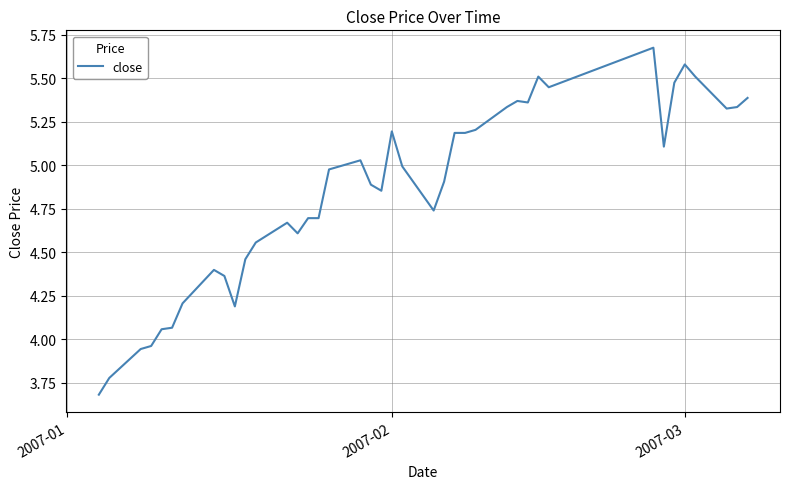

What is the difference between the maximum and minimum values?

2.0